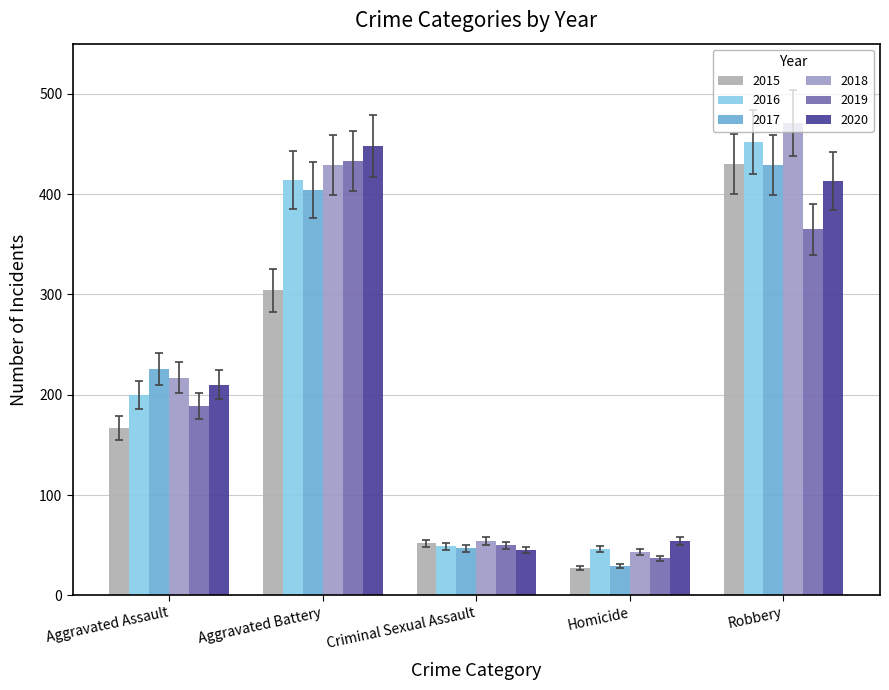

What is the minimum value shown in the chart?

27